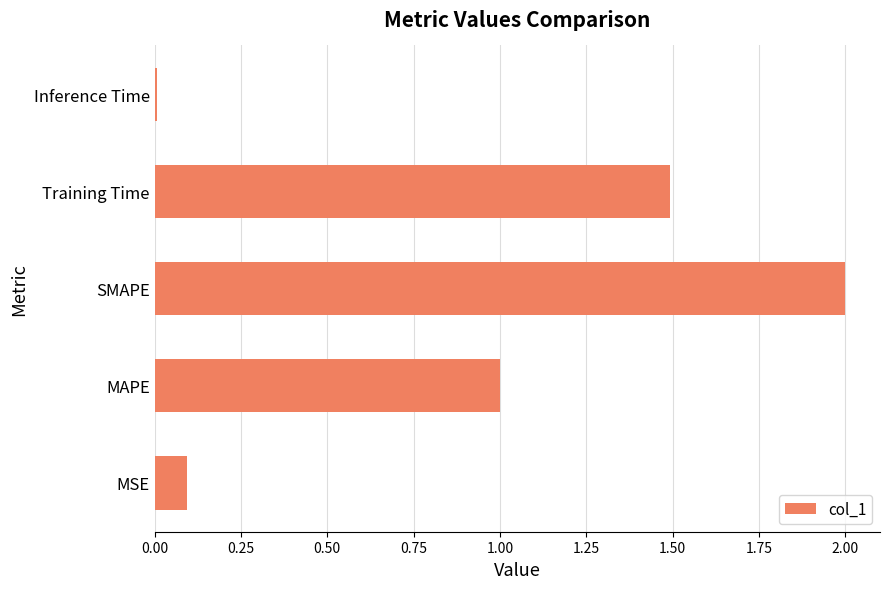

Rank the categories by value from lowest to highest.

Inference Time, MSE, MAPE, Training Time, SMAPE